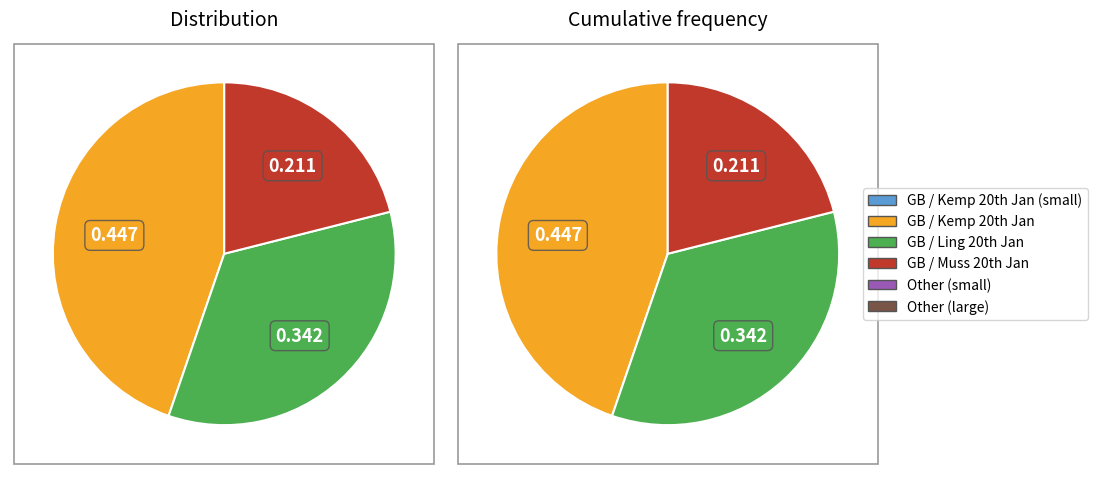

To the nearest percent, what is the average slice percentage?

33%